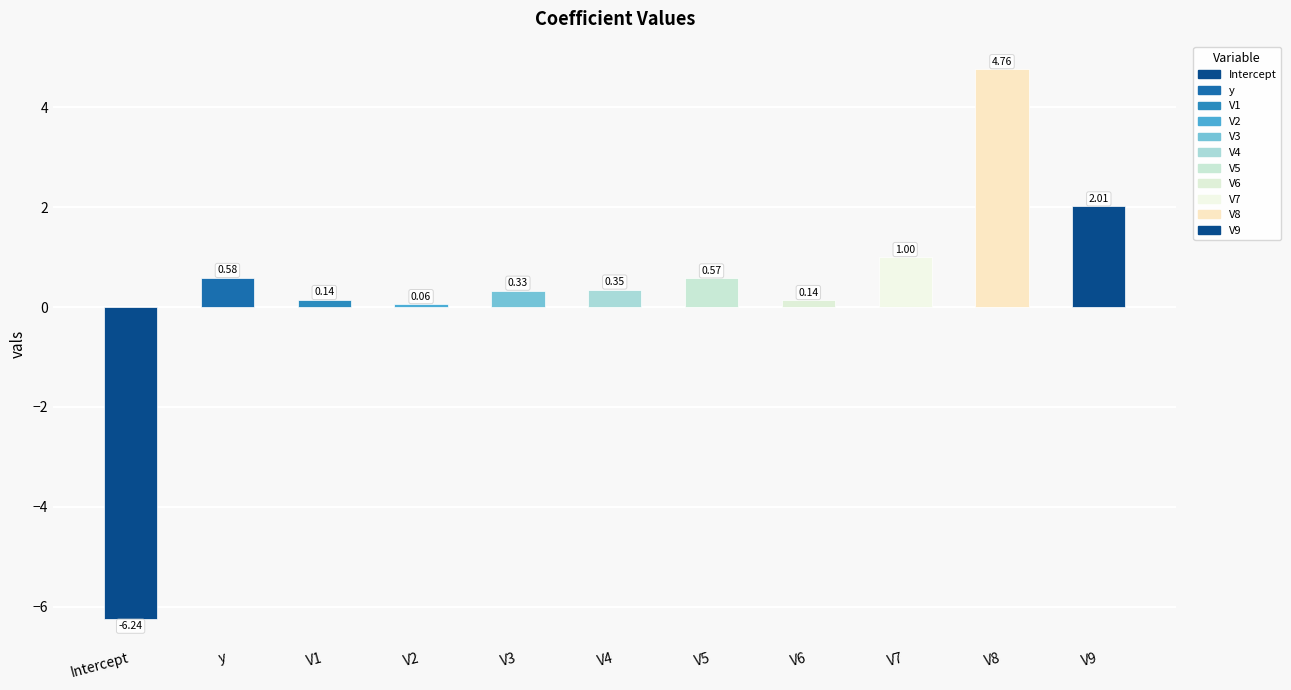

What is the maximum value shown in the chart?

4.8